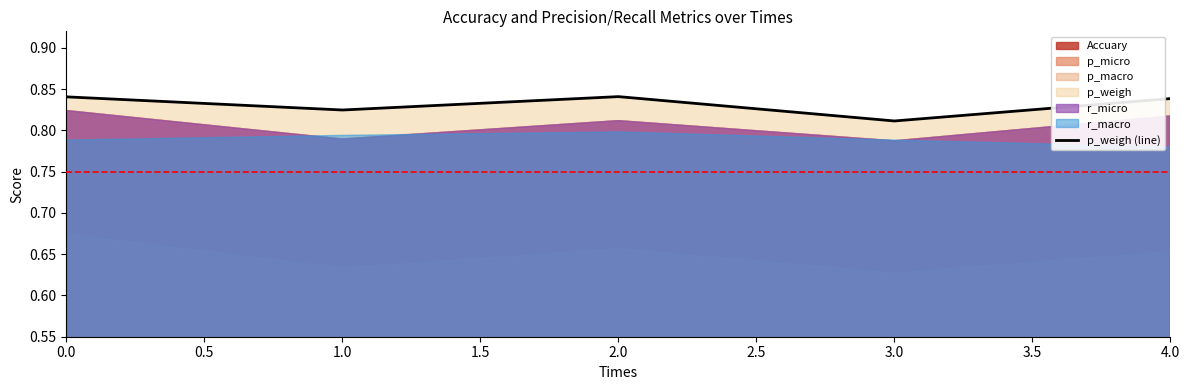

Reading left to right, what are all the values shown in this chart?

0.8	0.8	0.8	0.8	0.8